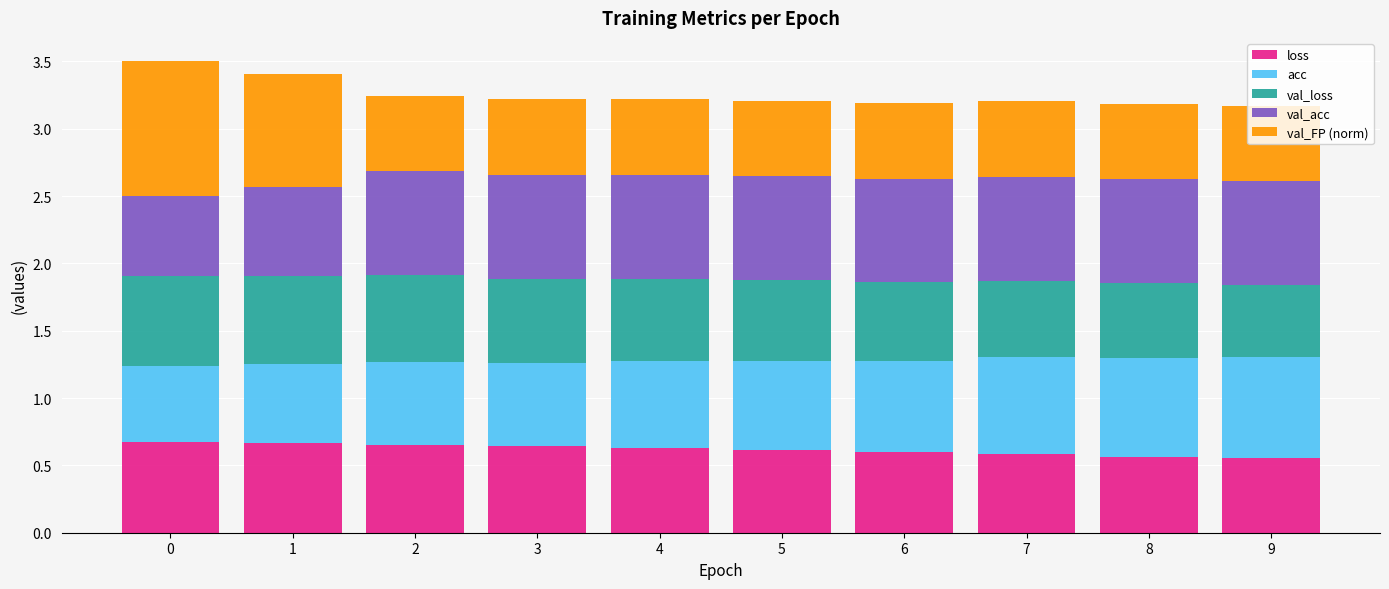

The value of loss at 6 is 0.6. True or false?

True